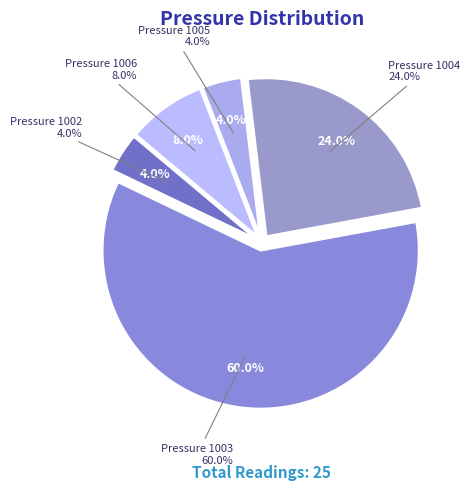

How many segments does this pie chart have?

5